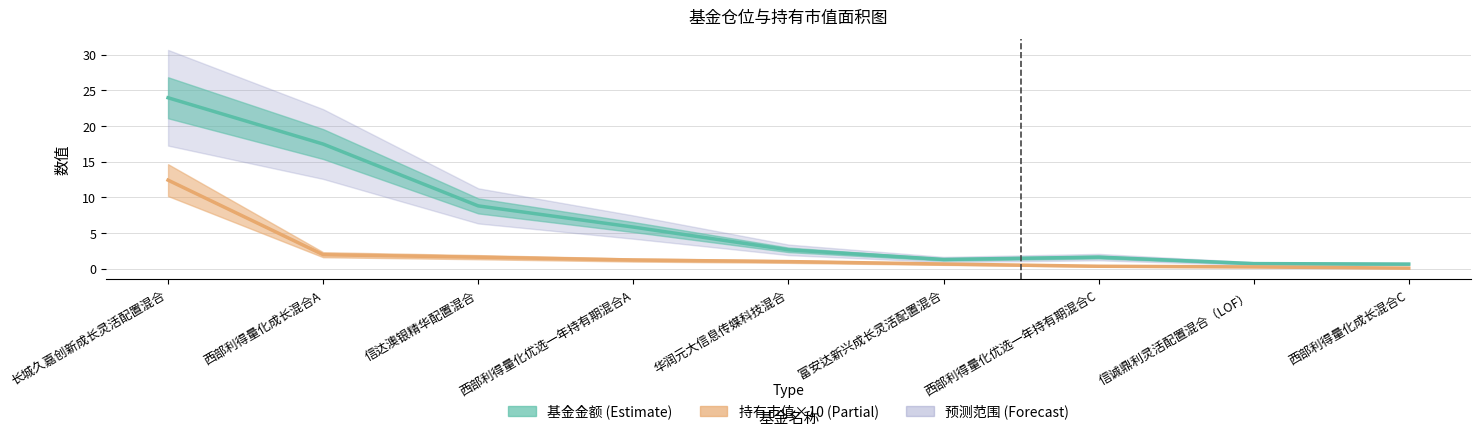

True or false: 基金金额 has a value of 4.7 at 华润元大信息传媒科技混合.

False